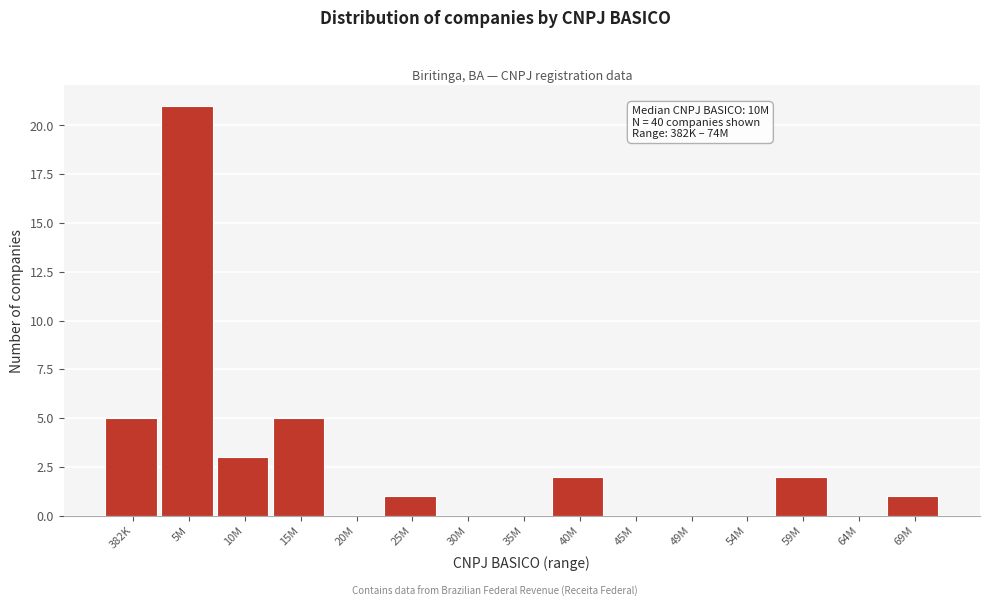

Reading right to left, list all the values displayed in this chart.

69M=1	64M=0	59M=2	54M=0	49M=0	45M=0	40M=2	35M=0	30M=0	25M=1	20M=0	15M=5	10M=3	5M=21	382K=5